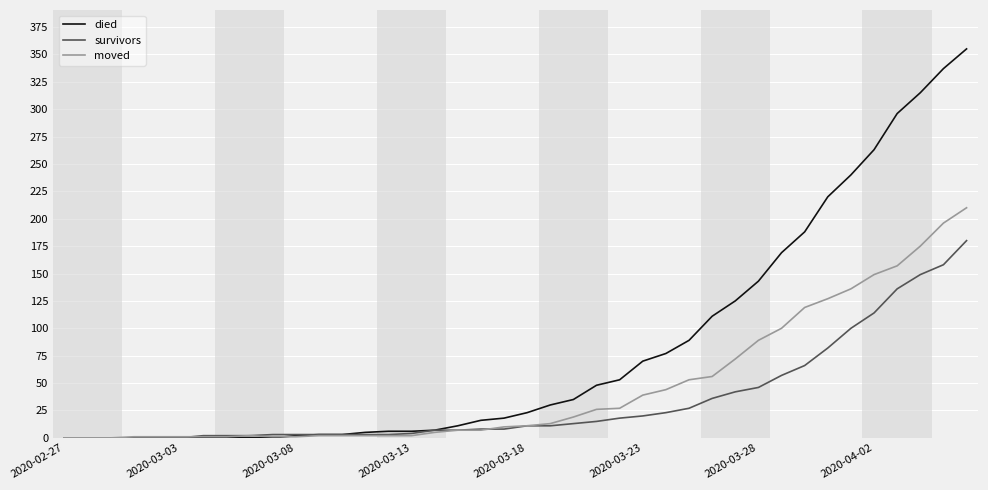

List the series in order of their peak value, lowest first.

survivors, moved, died